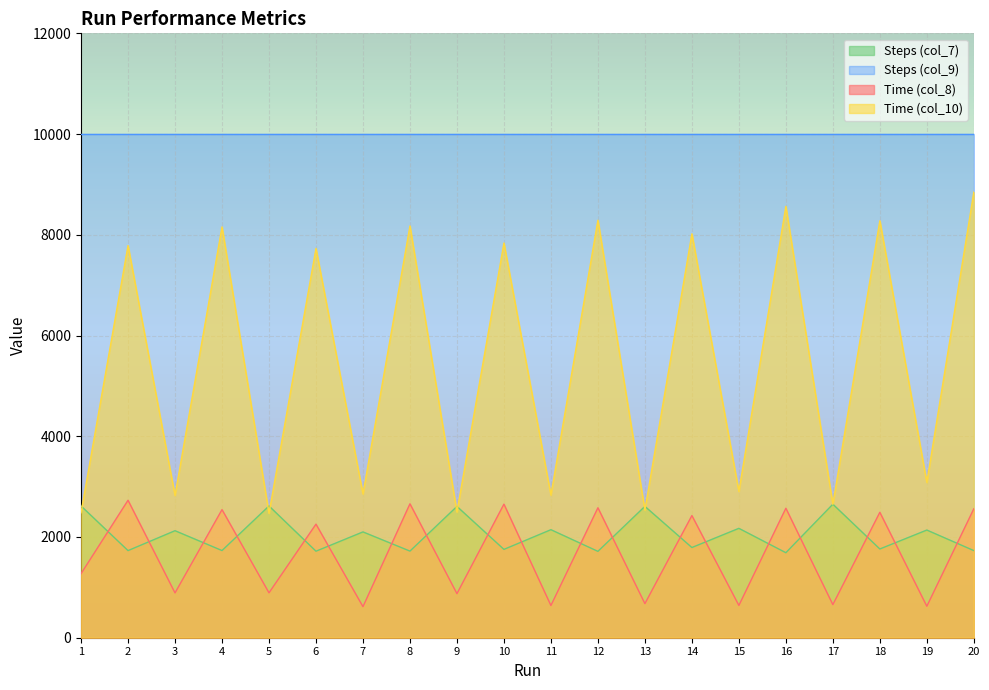

Where does the Time (col_10) series first go above 7729?

2